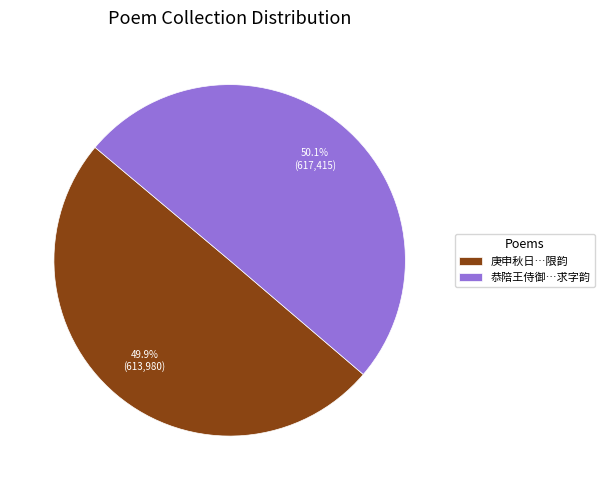

Approximately how many times larger is the value at 恭陪王侍御…求字韵 compared to 庚申秋日…限韵?

1.0